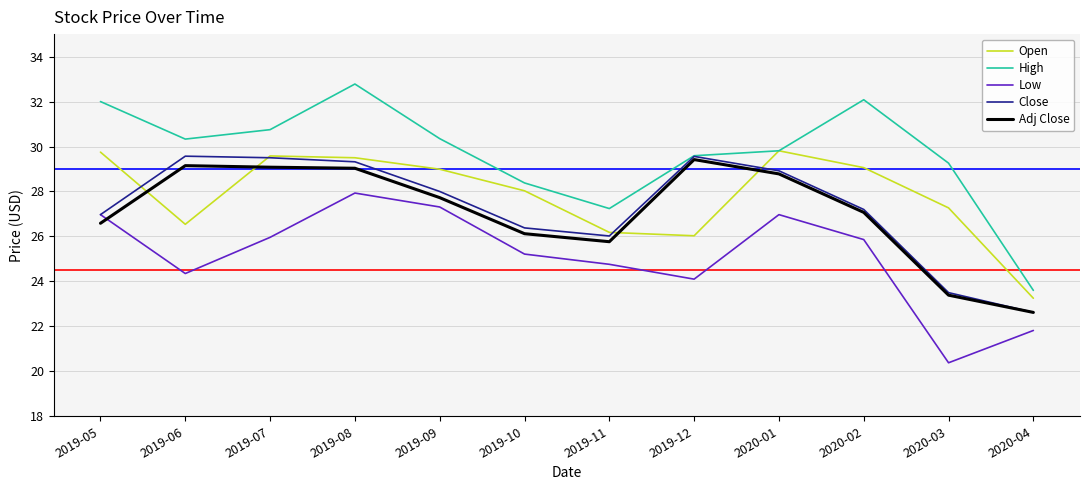

In Close, how many points are lower than both neighbors (excluding endpoints)?

1